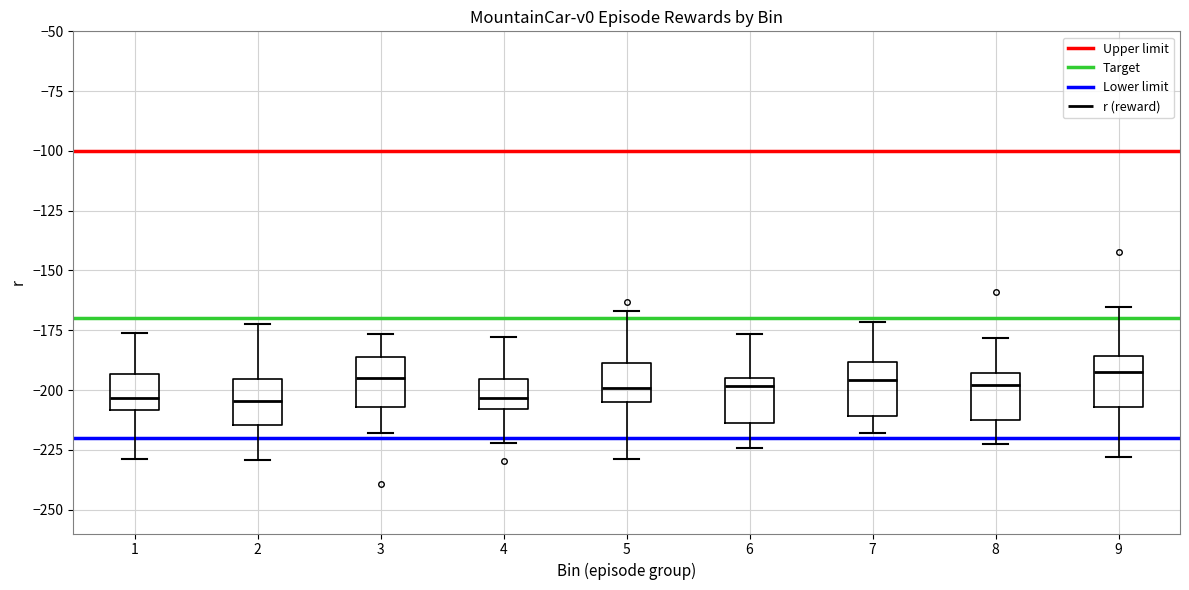

Reading left to right, read every box against the y-axis: the position of its median line, the range the box covers, and the ends of its whiskers. The values are not printed on the chart, so give them approximately, as read against the axis.

1: median -205, box -210 to -195, whiskers -230 to -175
2: median -205, box -215 to -195, whiskers -230 to -170
3: median -195, box -205 to -185, whiskers -220 to -175
4: median -205, box -210 to -195, whiskers -220 to -180
5: median -200, box -205 to -190, whiskers -230 to -165
6: median -200, box -215 to -195, whiskers -225 to -175
7: median -195, box -210 to -190, whiskers -220 to -170
8: median -200, box -215 to -195, whiskers -225 to -180
9: median -190, box -205 to -185, whiskers -230 to -165